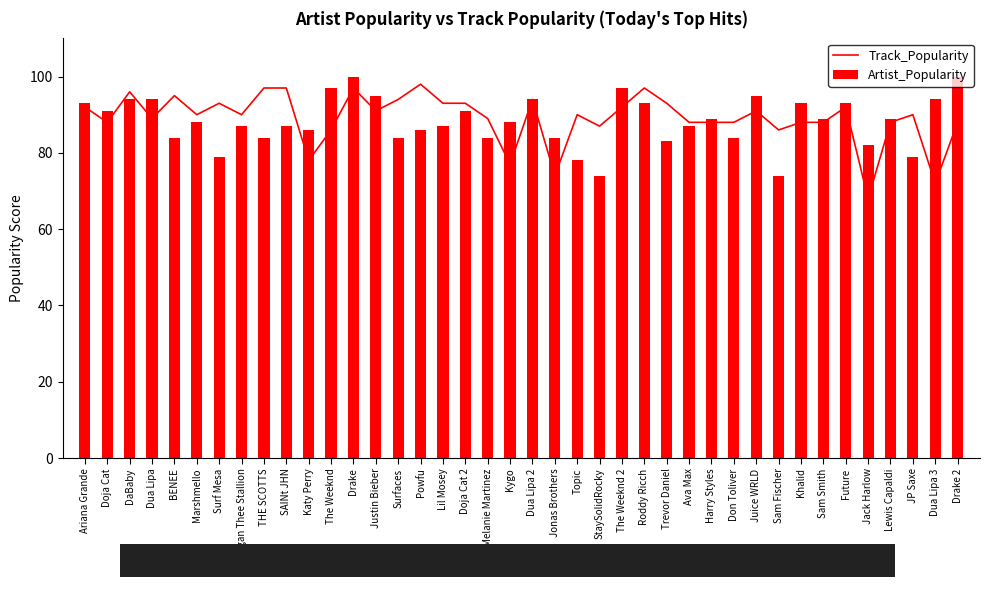

Reading left to right, transcribe all the data shown in this chart.

Track_Popularity: Ariana Grande=92	Doja Cat=88	DaBaby=96	Dua Lipa=89	BENEE=95	Marshmello=90	Surf Mesa=93	Megan Thee Stallion=90	THE SCOTTS=97	SAINt JHN=97	Katy Perry=78	The Weeknd=86	Drake=97	Justin Bieber=91	Surfaces=94	Powfu=98	Lil Mosey=93	Doja Cat 2=93	Melanie Martinez=89	Kygo=77	Dua Lipa 2=94	Jonas Brothers=74	Topic=90	StaySolidRocky=87	The Weeknd 2=92	Roddy Ricch=97	Trevor Daniel=93	Ava Max=88	Harry Styles=88	Don Toliver=88	Juice WRLD=91	Sam Fischer=86	Khalid=88	Sam Smith=88	Future=92	Jack Harlow=68	Lewis Capaldi=88	JP Saxe=90	Dua Lipa 3=72	Drake 2=88
Artist_Popularity: Ariana Grande=93	Doja Cat=91	DaBaby=94	Dua Lipa=94	BENEE=84	Marshmello=88	Surf Mesa=79	Megan Thee Stallion=87	THE SCOTTS=84	SAINt JHN=87	Katy Perry=86	The Weeknd=97	Drake=100	Justin Bieber=95	Surfaces=84	Powfu=86	Lil Mosey=87	Doja Cat 2=91	Melanie Martinez=84	Kygo=88	Dua Lipa 2=94	Jonas Brothers=84	Topic=78	StaySolidRocky=74	The Weeknd 2=97	Roddy Ricch=93	Trevor Daniel=83	Ava Max=87	Harry Styles=89	Don Toliver=84	Juice WRLD=95	Sam Fischer=74	Khalid=93	Sam Smith=89	Future=93	Jack Harlow=82	Lewis Capaldi=89	JP Saxe=79	Dua Lipa 3=94	Drake 2=100